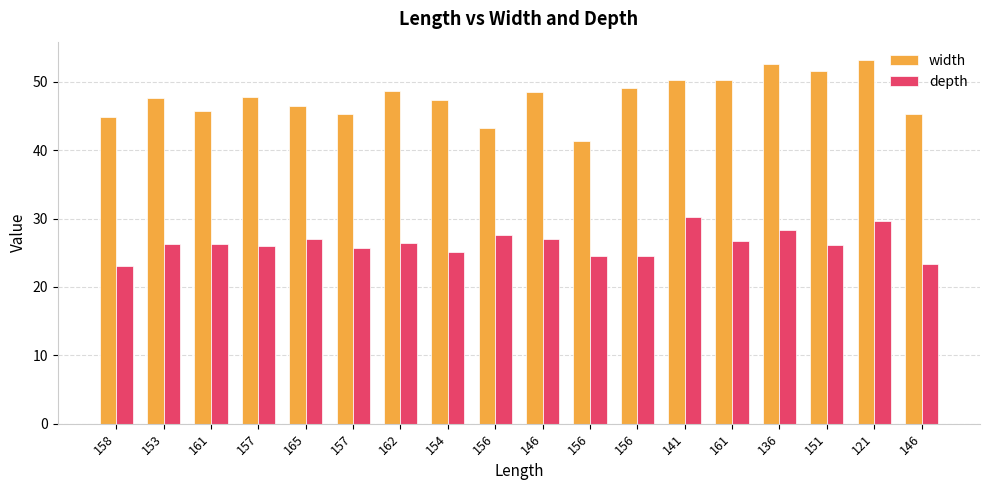

Does the chart contain any negative values?

No